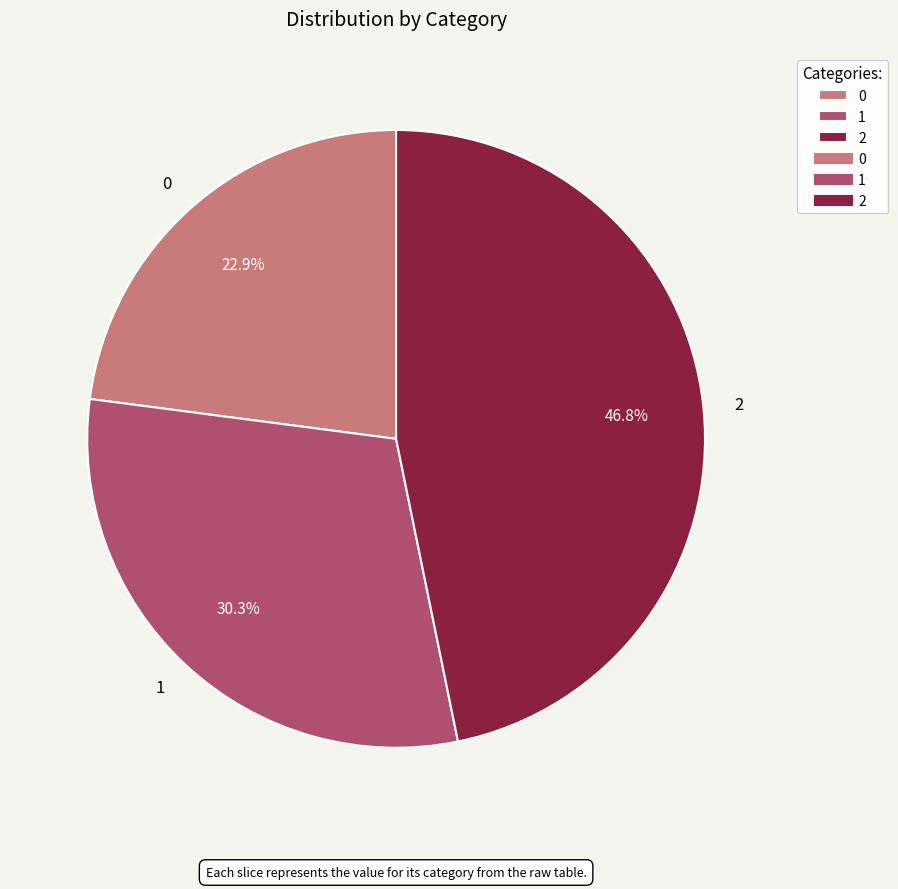

To the nearest percent, what is the difference between the 0 and 2 slice percentages?

24%